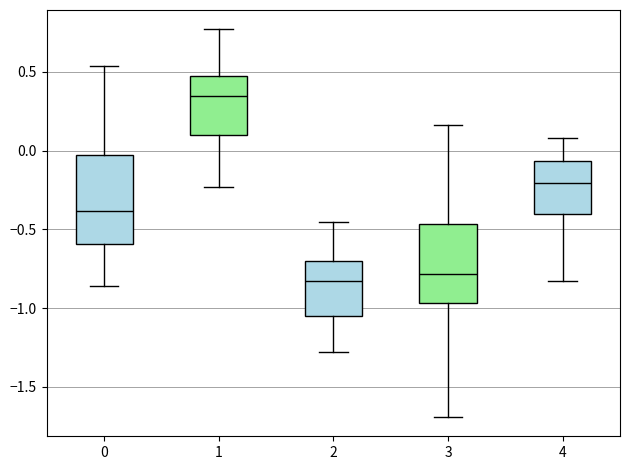

Reading left to right, read every box against the y-axis: the position of its median line, the range the box covers, and the ends of its whiskers. The values are not printed on the chart, so give them approximately, as read against the axis.

0: median -0.40, box -0.60 to -0.05, whiskers -0.85 to 0.55
1: median 0.35, box 0.10 to 0.50, whiskers -0.25 to 0.75
2: median -0.85, box -1.05 to -0.70, whiskers -1.30 to -0.45
3: median -0.80, box -0.95 to -0.45, whiskers -1.70 to 0.15
4: median -0.20, box -0.40 to -0.05, whiskers -0.85 to 0.10